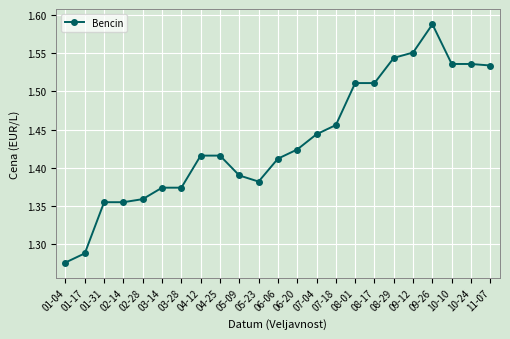

The chart shows a value of 2.6 at 10-24. True or false?

False